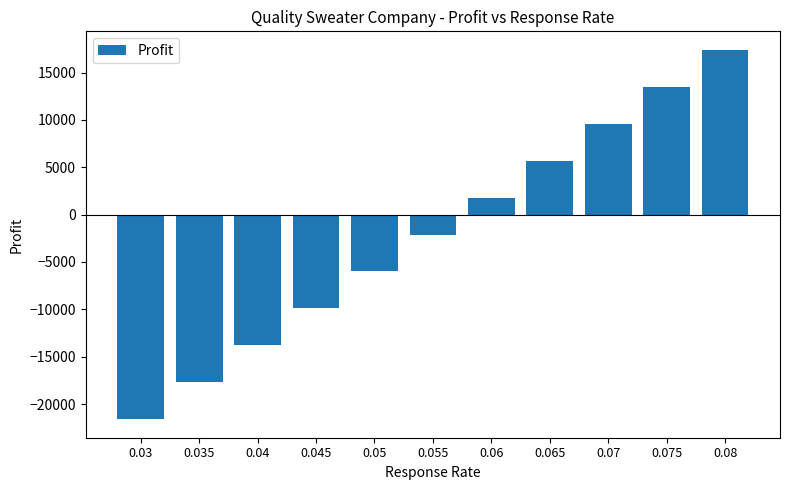

True or false: the data shows -13800 at 0.04.

True